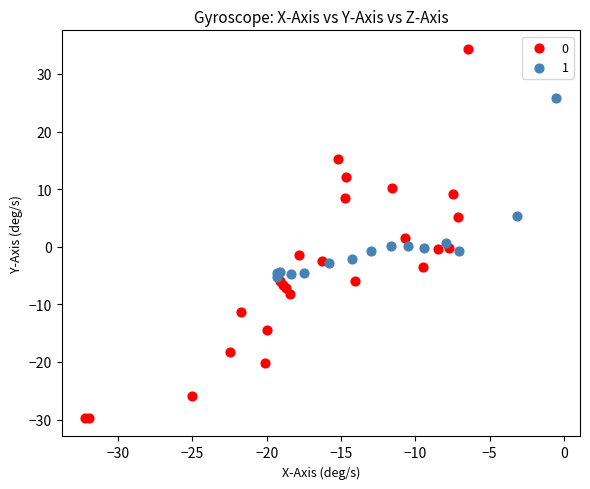

Which series contains the lowest Y value?

0